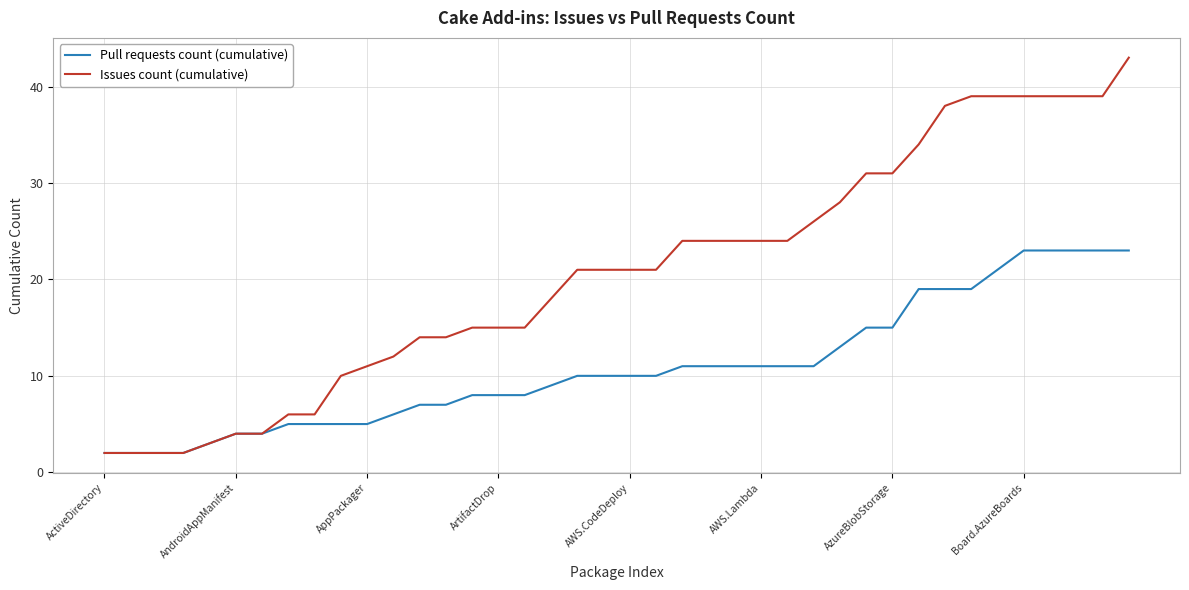

Rank the series by their average value, from highest to lowest.

Issues count (cumulative), Pull requests count (cumulative)